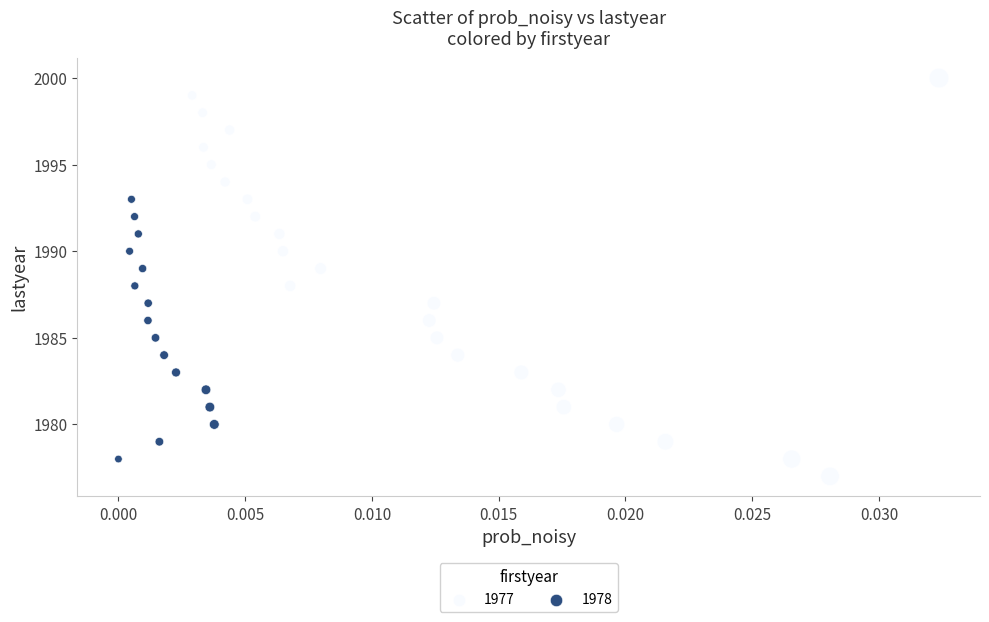

What is the range of Y values (max minus min)?

23